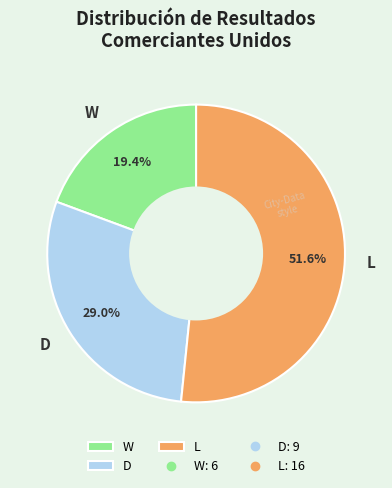

How many slices are in this pie chart?

3